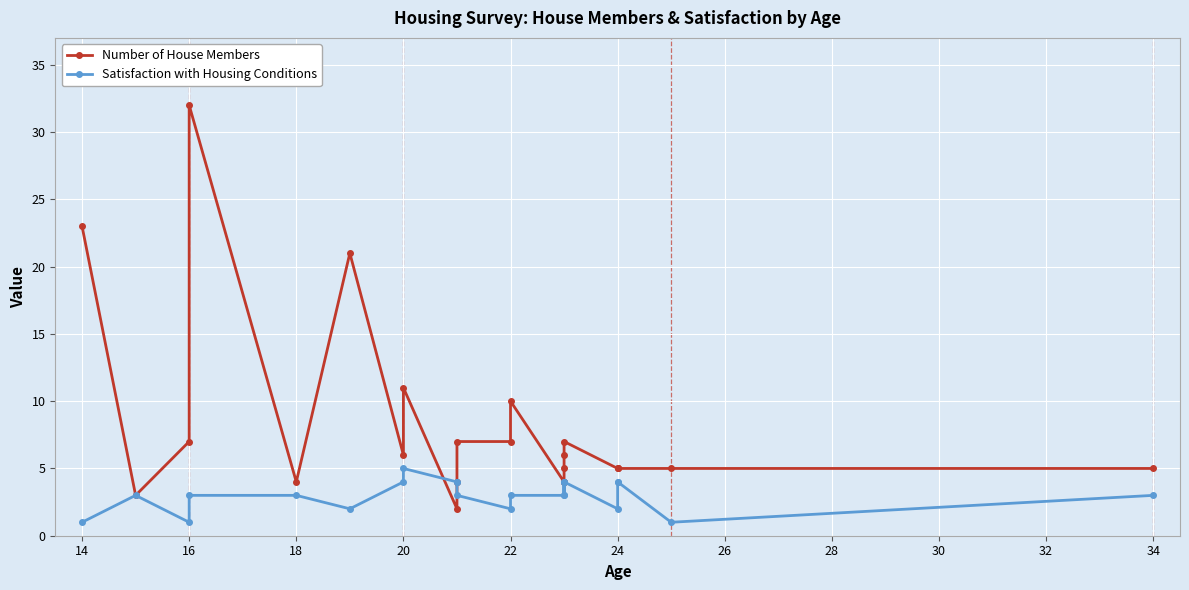

Is it true that Satisfaction with Housing Conditions equals 3 at 16?

True